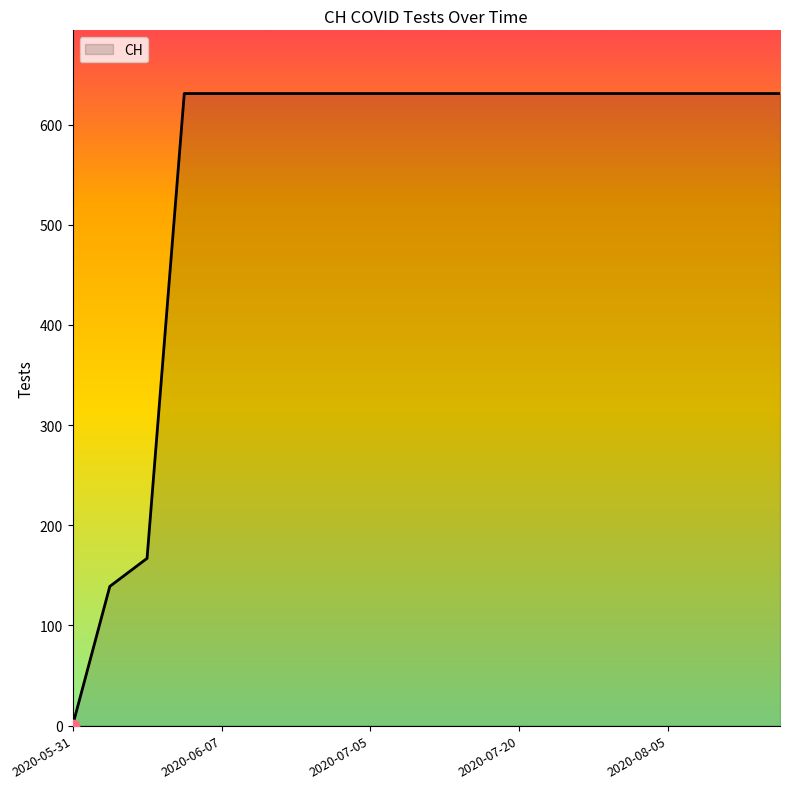

What is the difference between the maximum and minimum values?

631